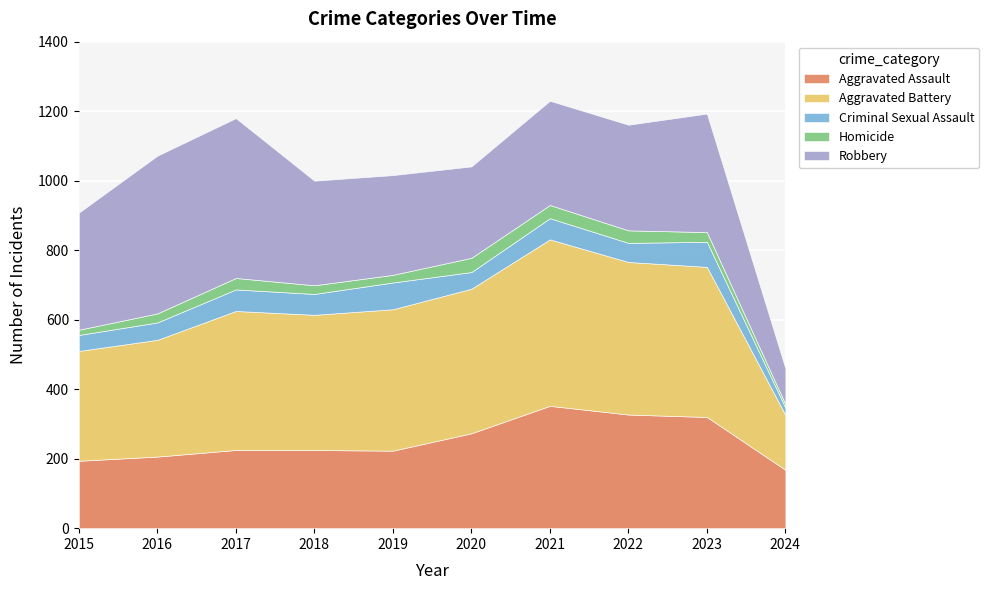

Reading right to left, extract all data points from this chart.

Aggravated Assault: 2024=168	2023=320	2022=327	2021=352	2020=273	2019=223	2018=225	2017=225	2016=206	2015=194
Aggravated Battery: 2024=158	2023=432	2022=439	2021=479	2020=416	2019=407	2018=389	2017=400	2016=336	2015=316
Criminal Sexual Assault: 2024=21	2023=72	2022=55	2021=61	2020=48	2019=77	2018=60	2017=62	2016=50	2015=46
Homicide: 2024=10	2023=28	2022=36	2021=38	2020=41	2019=22	2018=25	2017=33	2016=26	2015=15
Robbery: 2024=103	2023=341	2022=304	2021=300	2020=263	2019=287	2018=301	2017=460	2016=454	2015=337